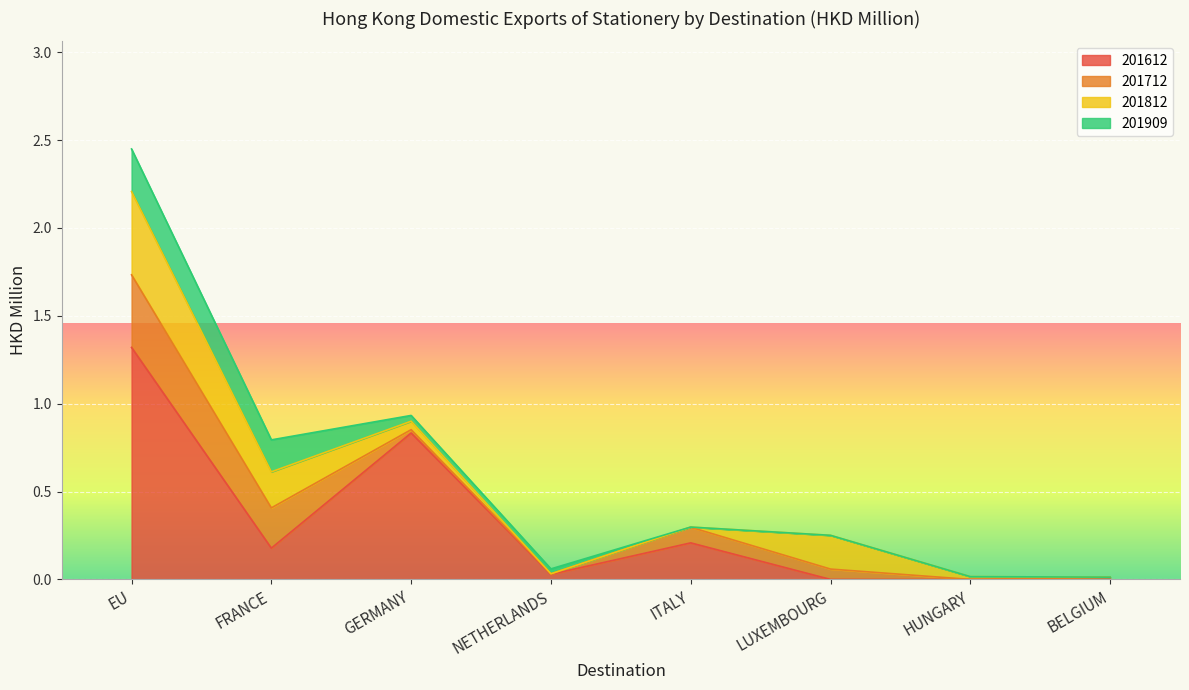

Between which two adjacent categories do 201812 and 201612 first intersect?

EU and FRANCE